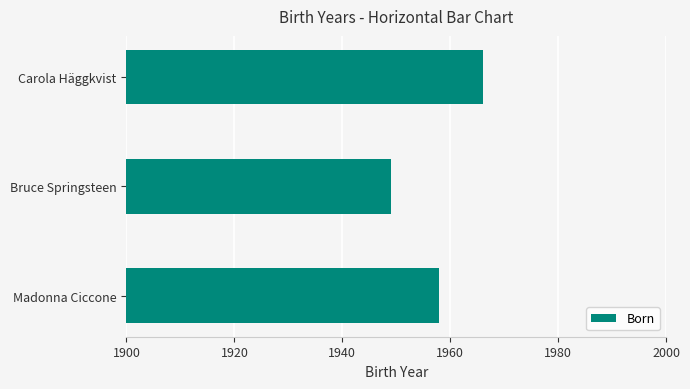

List the labels in order of value, smallest first.

Bruce Springsteen, Madonna Ciccone, Carola Häggkvist